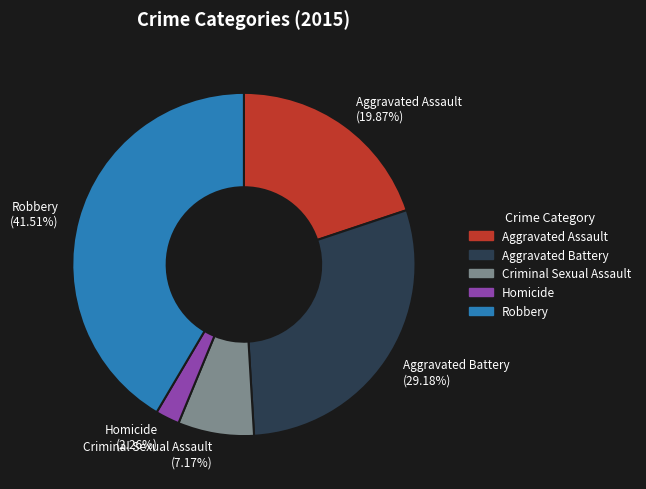

To the nearest percent, what is the combined percentage of Aggravated Assault and Homicide?

22%